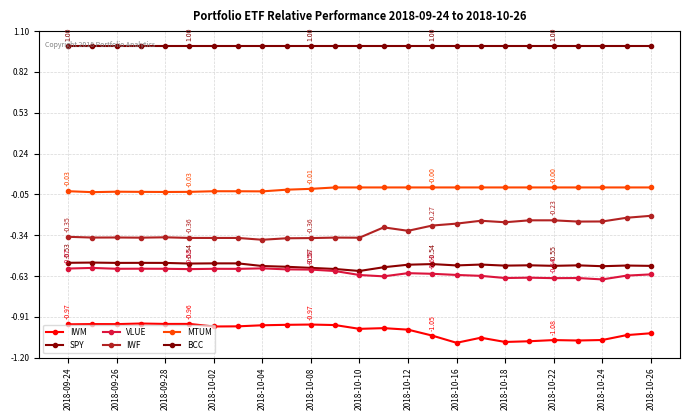

True or false: IWF and IWM cross at least once.

False